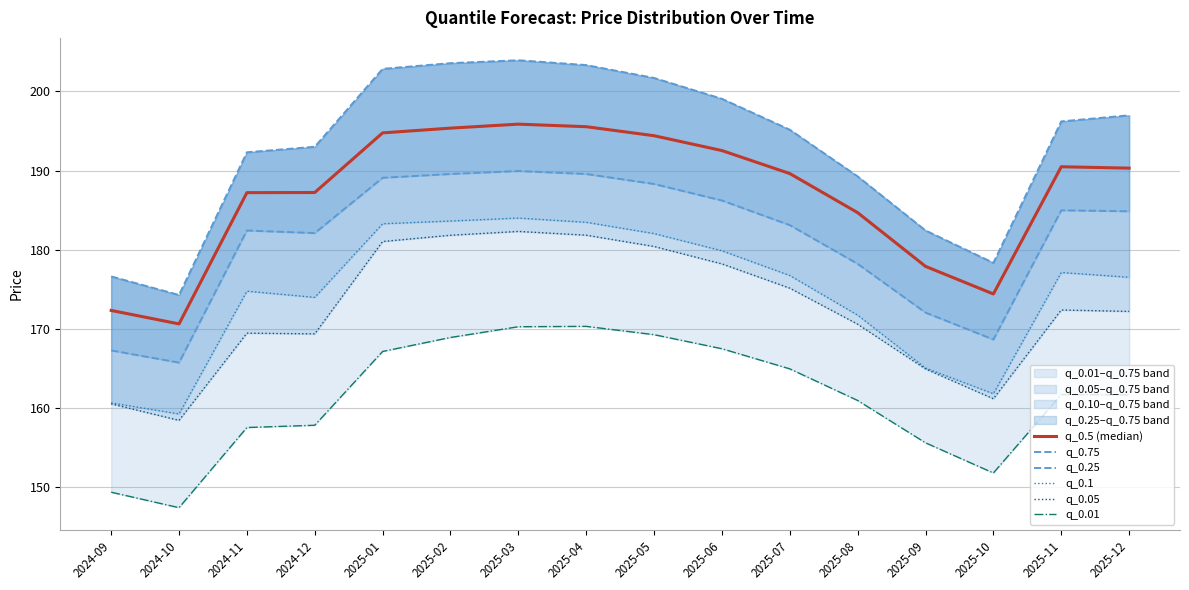

Reading left to right, transcribe all the data shown in this chart.

q_0.5 (median): 2024-09=172.3	2024-10=170.6	2024-11=187.2	2024-12=187.2	2025-01=194.8	2025-02=195.4	2025-03=195.9	2025-04=195.5	2025-05=194.4	2025-06=192.5	2025-07=189.6	2025-08=184.7	2025-09=177.9	2025-10=174.4	2025-11=190.5	2025-12=190.3
q_0.75: 2024-09=176.6	2024-10=174.3	2024-11=192.3	2024-12=193.0	2025-01=202.8	2025-02=203.6	2025-03=203.9	2025-04=203.3	2025-05=201.7	2025-06=199.1	2025-07=195.2	2025-08=189.3	2025-09=182.4	2025-10=178.3	2025-11=196.2	2025-12=197.0
q_0.25: 2024-09=167.3	2024-10=165.7	2024-11=182.4	2024-12=182.1	2025-01=189.1	2025-02=189.6	2025-03=189.9	2025-04=189.6	2025-05=188.3	2025-06=186.2	2025-07=183.1	2025-08=178.2	2025-09=172.0	2025-10=168.6	2025-11=185.0	2025-12=184.9
q_0.1: 2024-09=160.6	2024-10=159.2	2024-11=174.8	2024-12=174.0	2025-01=183.3	2025-02=183.6	2025-03=184.0	2025-04=183.5	2025-05=182.0	2025-06=179.9	2025-07=176.7	2025-08=171.7	2025-09=165.0	2025-10=161.8	2025-11=177.1	2025-12=176.5
q_0.05: 2024-09=160.5	2024-10=158.4	2024-11=169.5	2024-12=169.4	2025-01=181.0	2025-02=181.8	2025-03=182.3	2025-04=181.8	2025-05=180.4	2025-06=178.2	2025-07=175.1	2025-08=170.6	2025-09=164.9	2025-10=161.2	2025-11=172.4	2025-12=172.2
q_0.01: 2024-09=149.4	2024-10=147.4	2024-11=157.5	2024-12=157.8	2025-01=167.1	2025-02=168.9	2025-03=170.3	2025-04=170.3	2025-05=169.3	2025-06=167.5	2025-07=164.9	2025-08=160.9	2025-09=155.6	2025-10=151.8	2025-11=161.7	2025-12=161.7